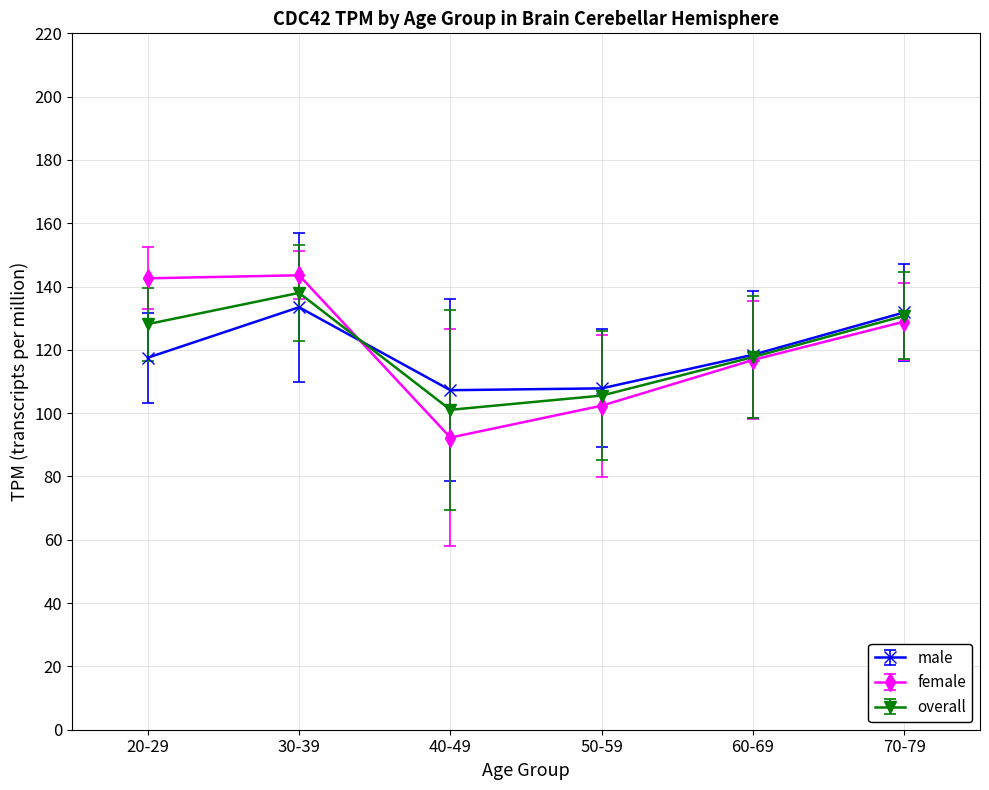

How many data points does each series have?

6